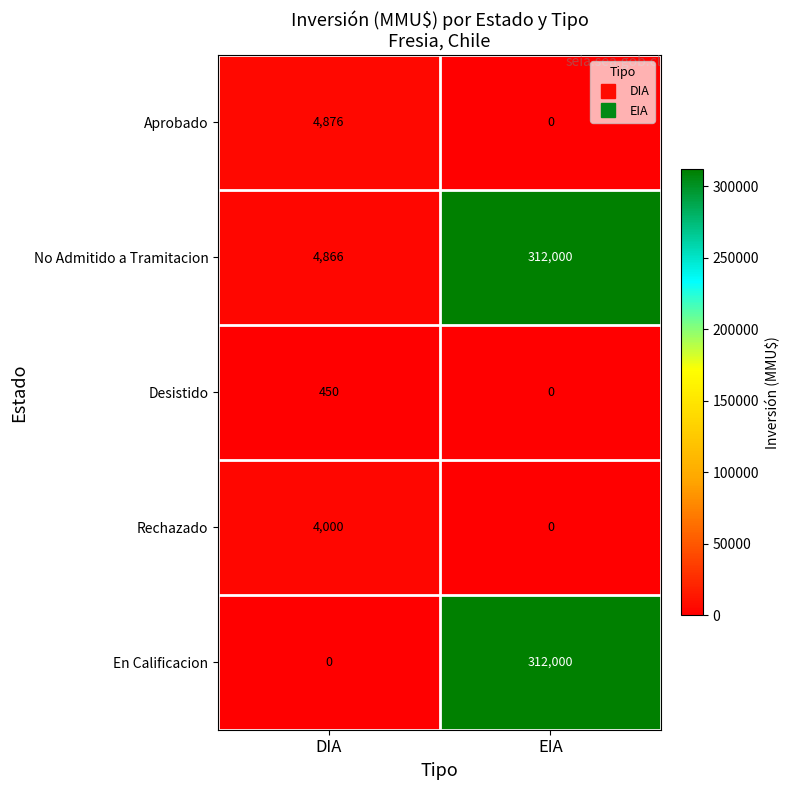

What is the maximum value shown in the chart?

312000